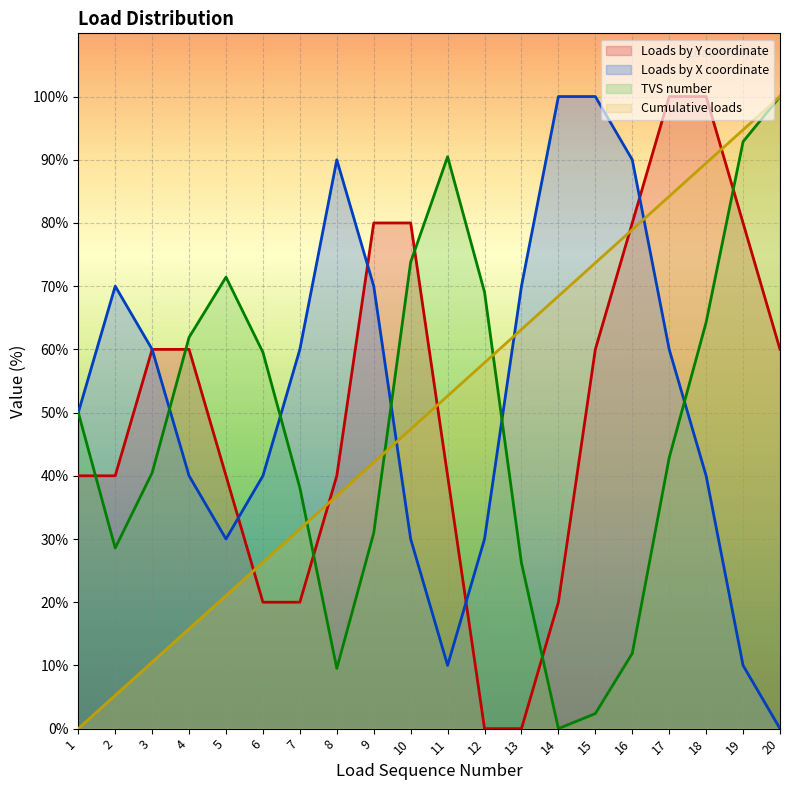

Is the value of TVS number at 5 greater than the value of Loads by Y coordinate at 10?

No